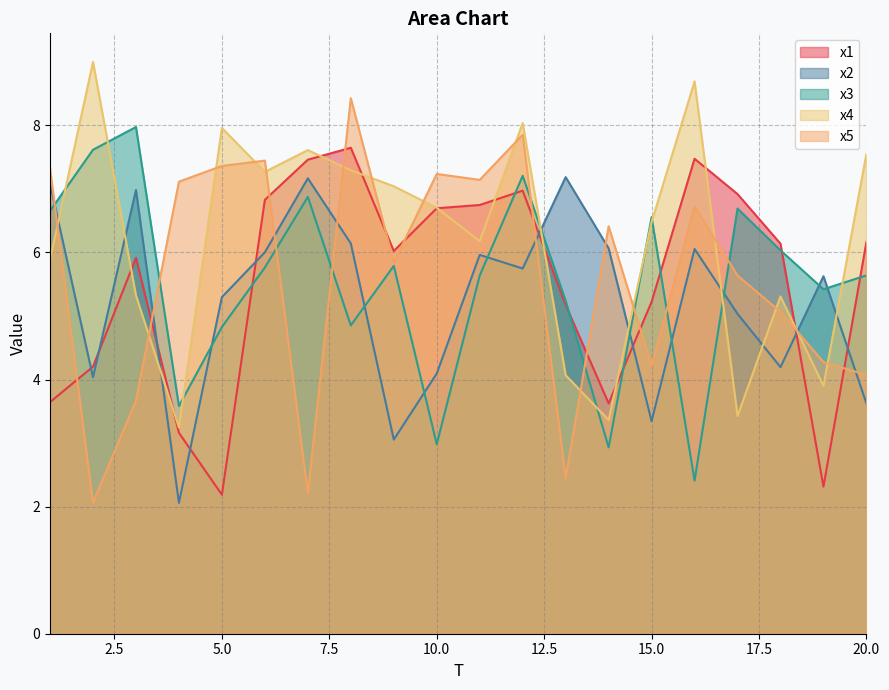

What are all the series names shown in the legend?

x1, x2, x3, x4, x5